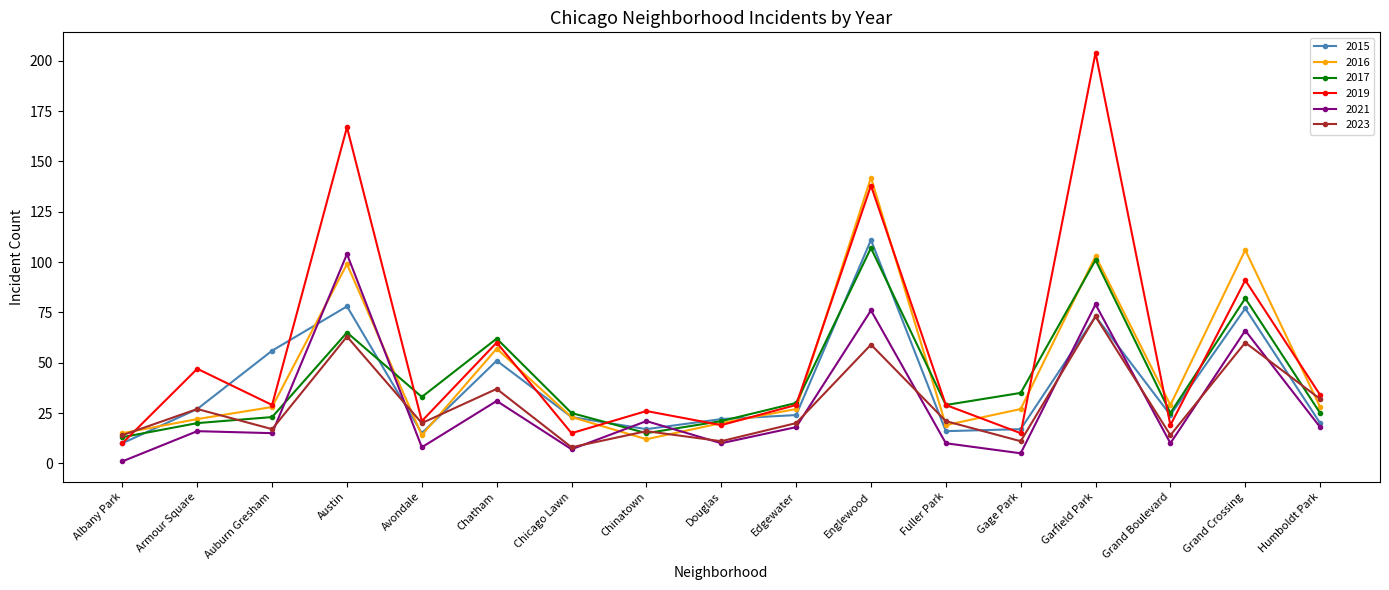

After their last crossing, which series has the higher values: 2021 or 2017?

2017